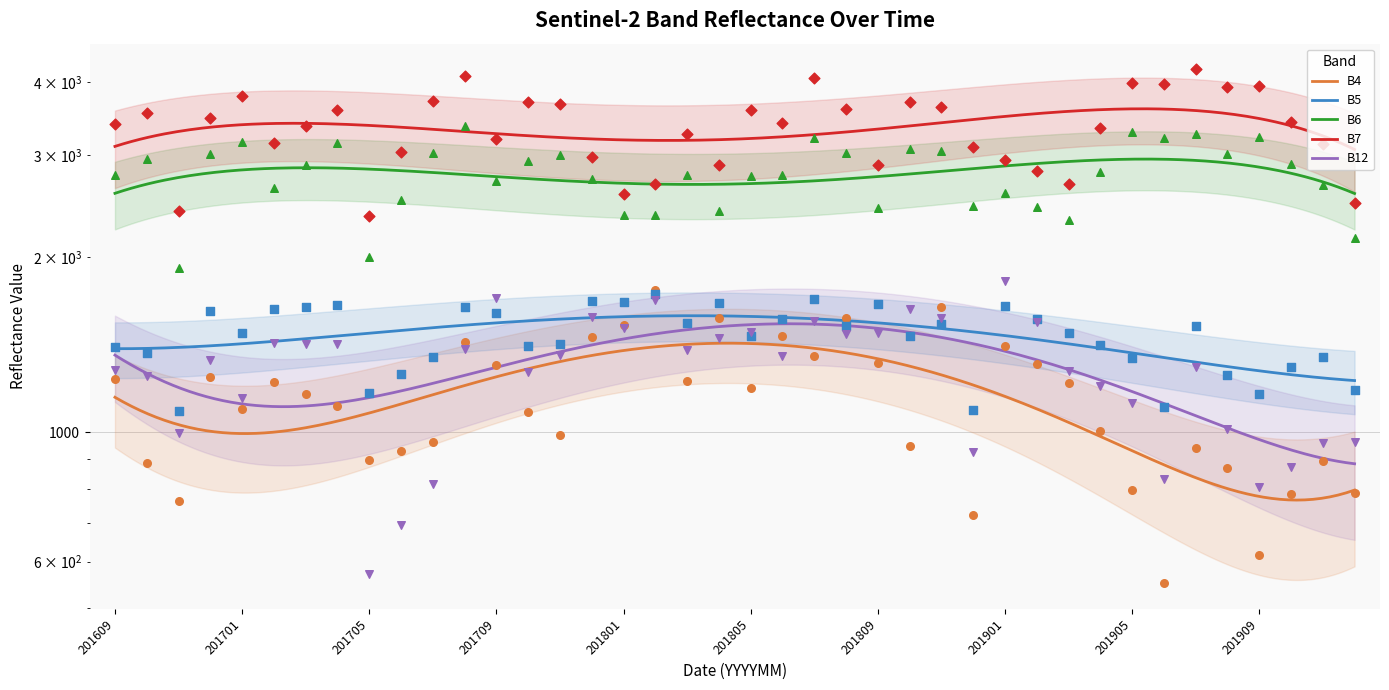

At which category is the sum across all series the highest?

201708